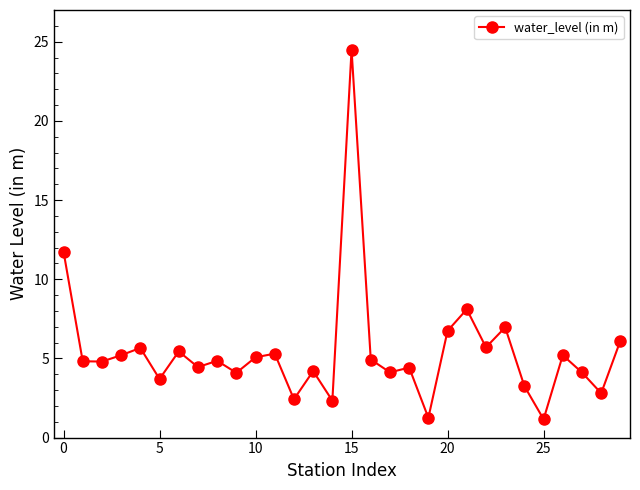

True or false: there are more than 2 points higher than both neighbors.

True